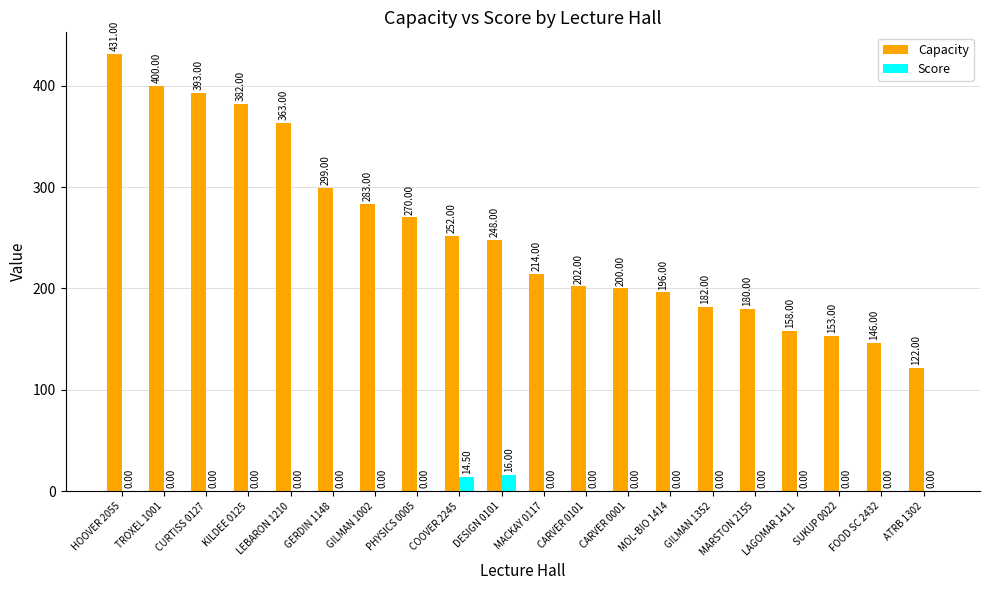

What are all the series names shown in the legend?

Capacity, Score